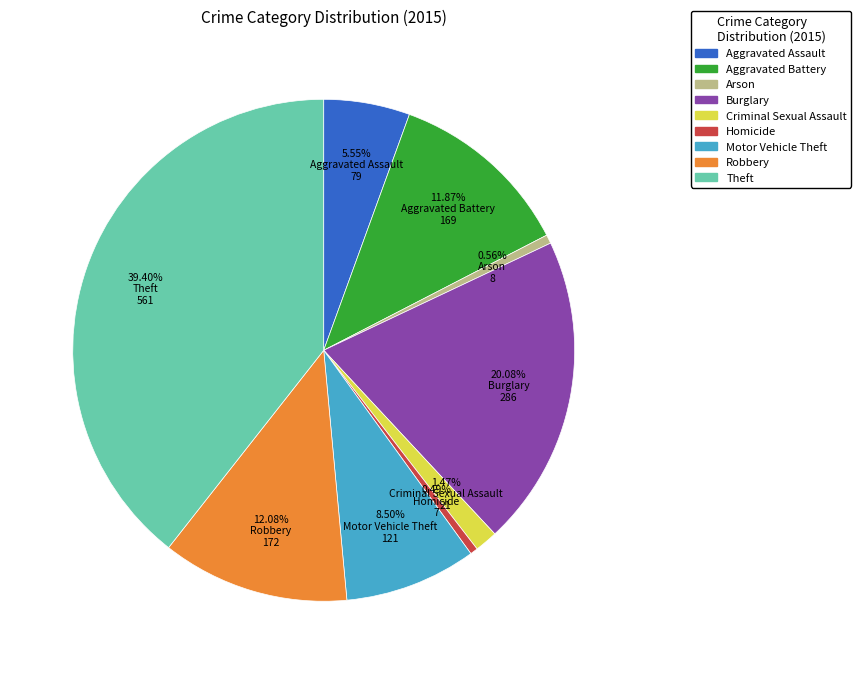

How many slices are in this pie chart?

9